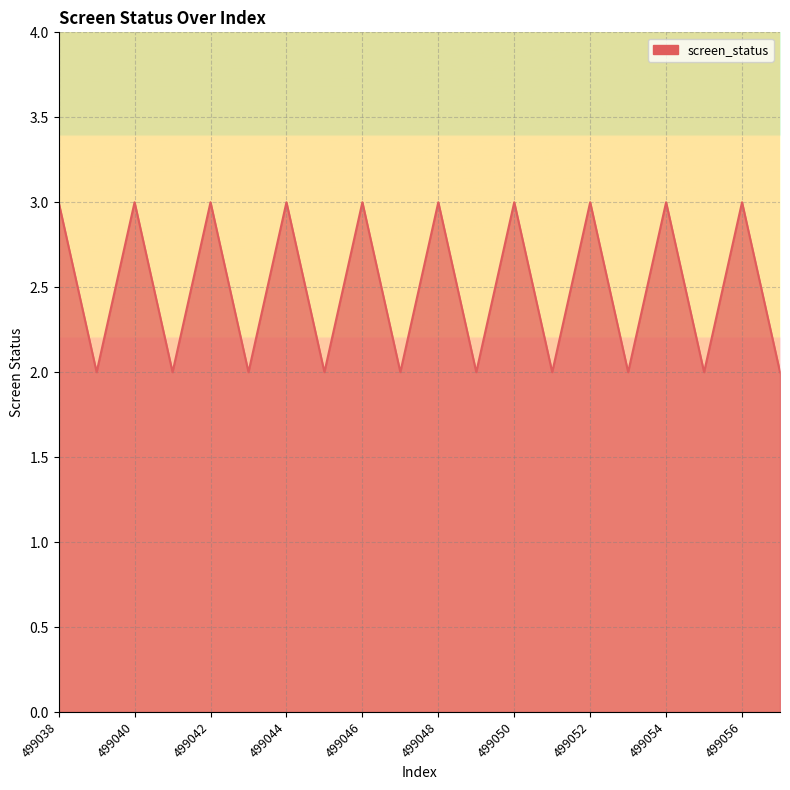

What is the greatest value displayed?

3